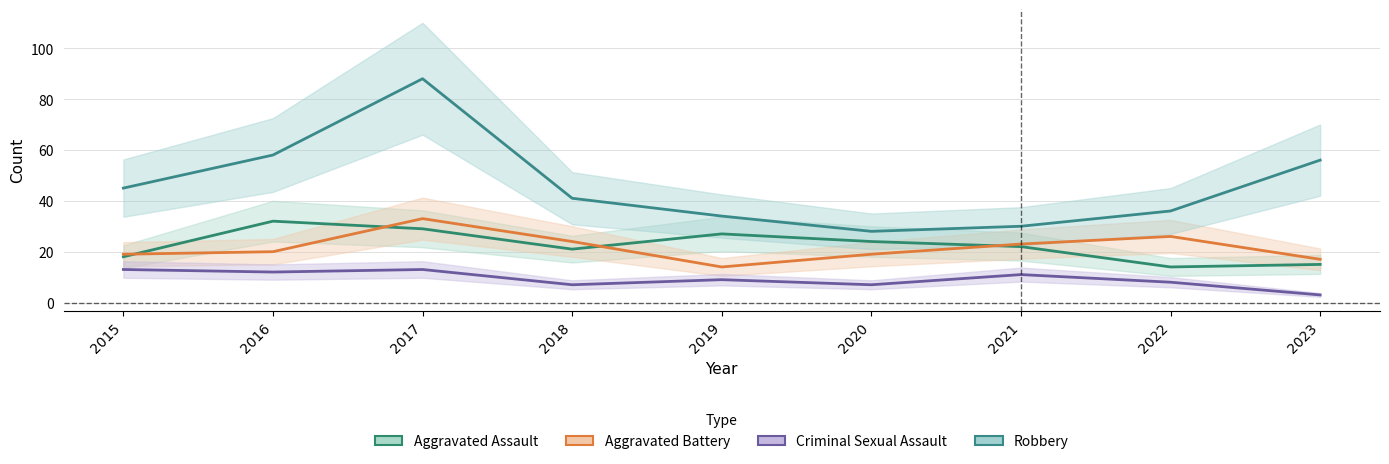

How many interior local peaks does the Aggravated Battery series have?

2